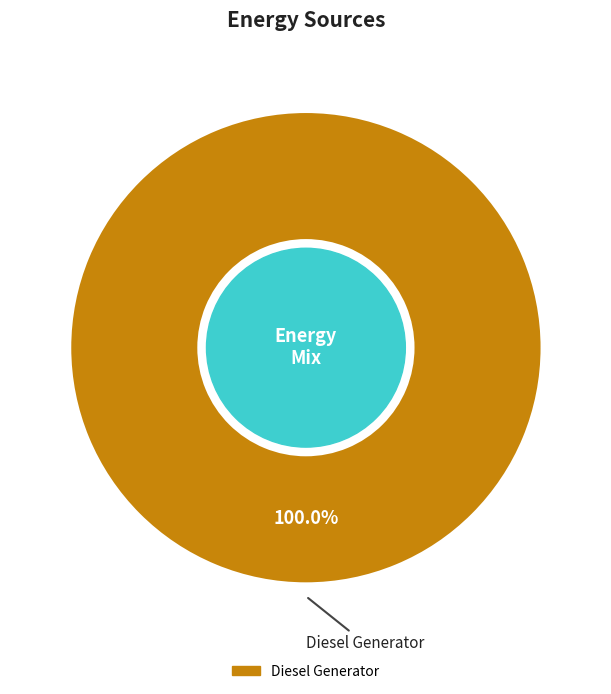

Is there a majority slice in this chart?

Yes